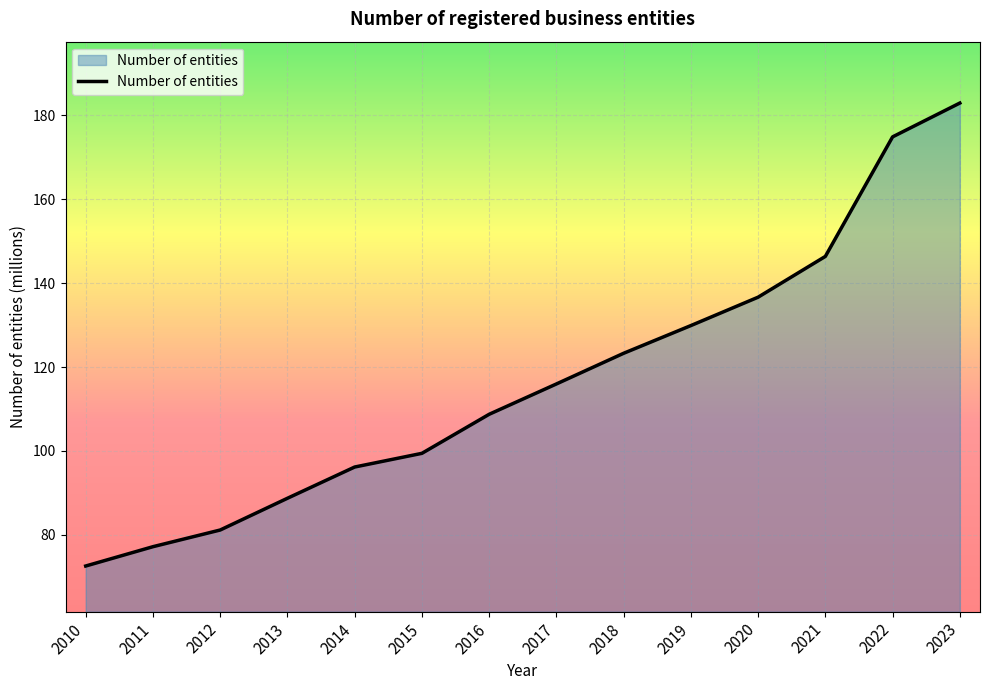

How many lines are shown in the chart?

1